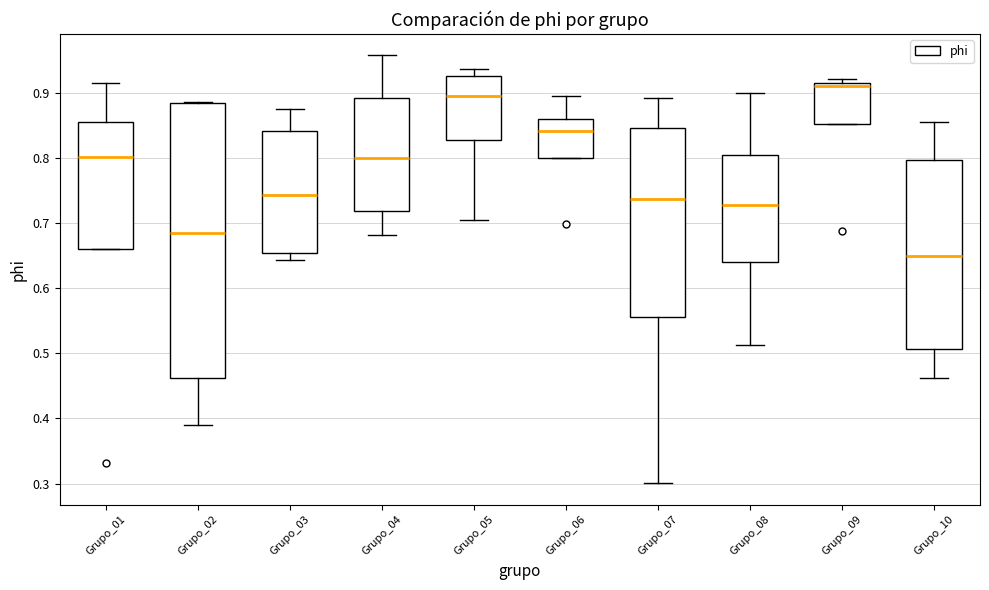

Which box has the lowest median line?

Grupo_10